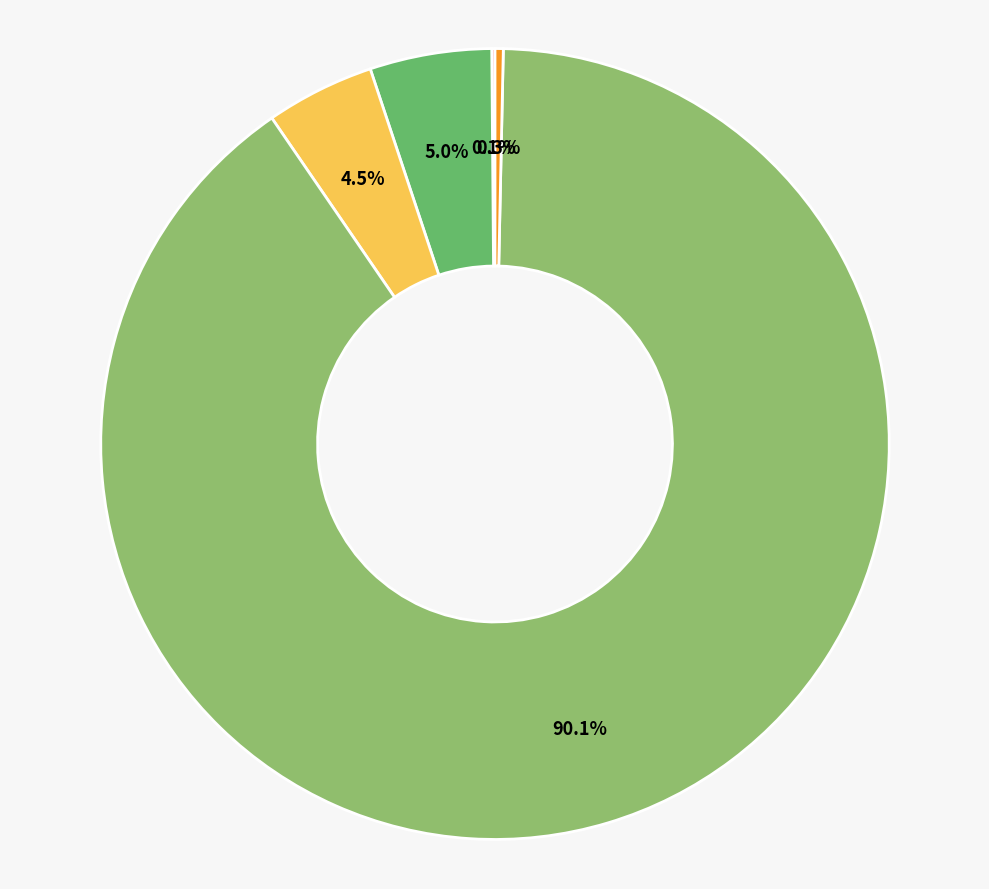

Does any single category account for the majority?

Yes